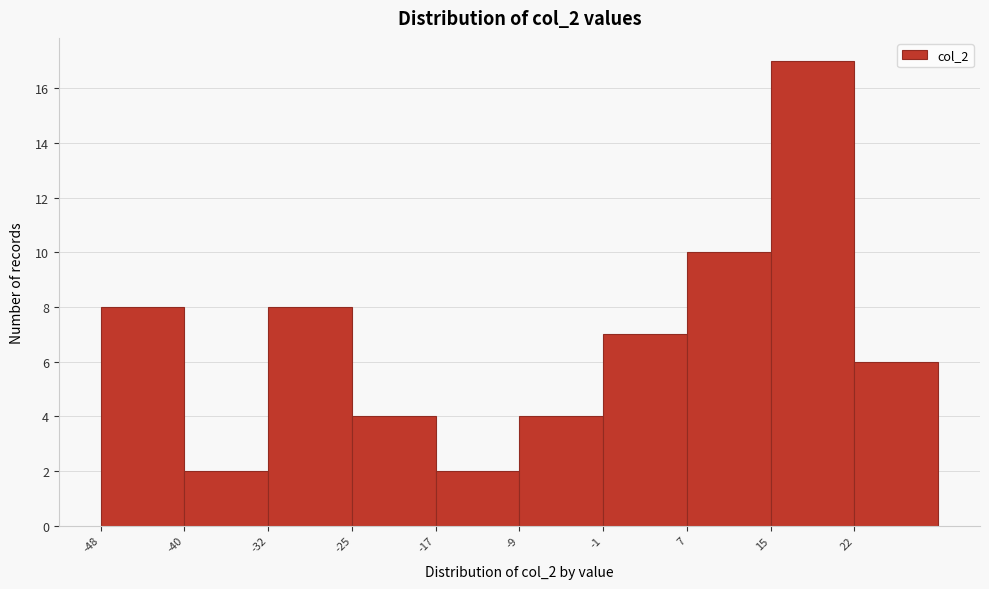

Reading left to right, list every bar in this chart as the range it spans on the x-axis followed by its height. Neither the bar edges nor the heights are printed on the chart, so give them approximately, as read against the axes.

-48 to -40: 8
-40 to -32: 2
-32 to -25: 8
-25 to -17: 4
-17 to -9: 2
-9 to -1: 4
-1 to 7: 7
7 to 15: 10
15 to 22: 17
22 to 30: 6